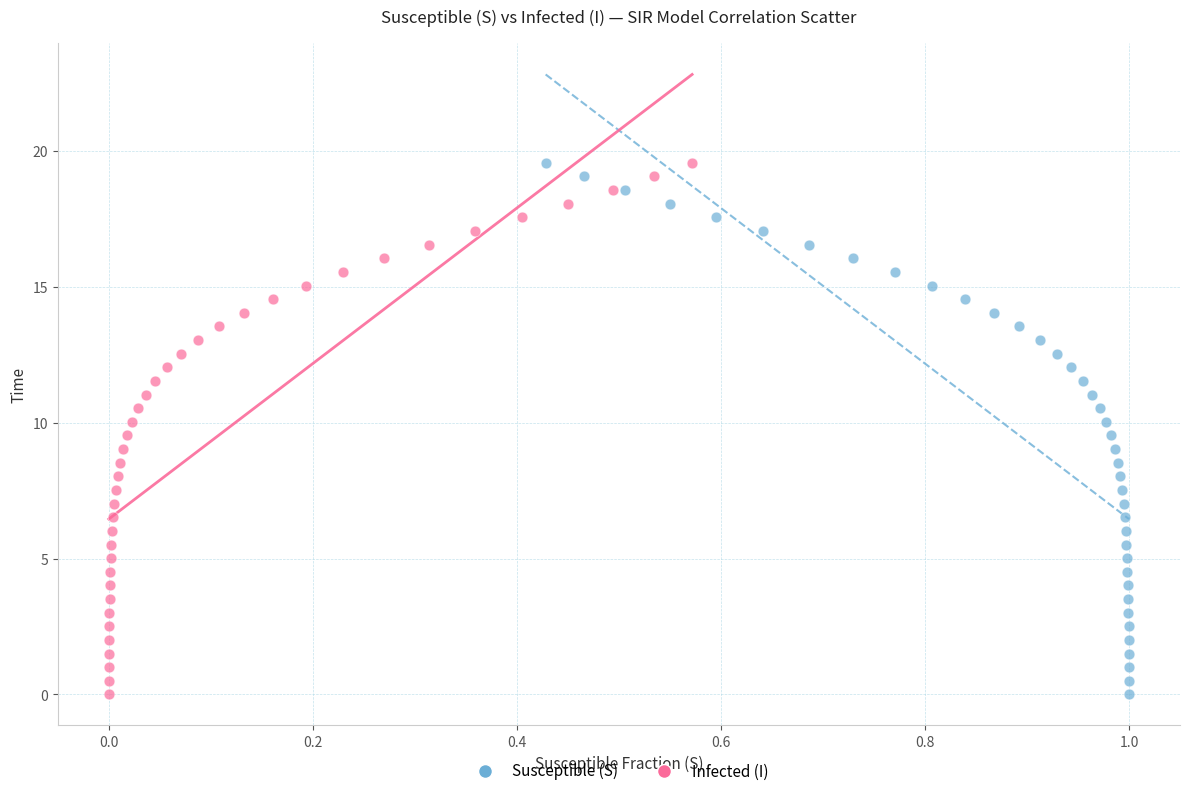

What are all the series names shown in the legend?

Susceptible (S), Infected (I)